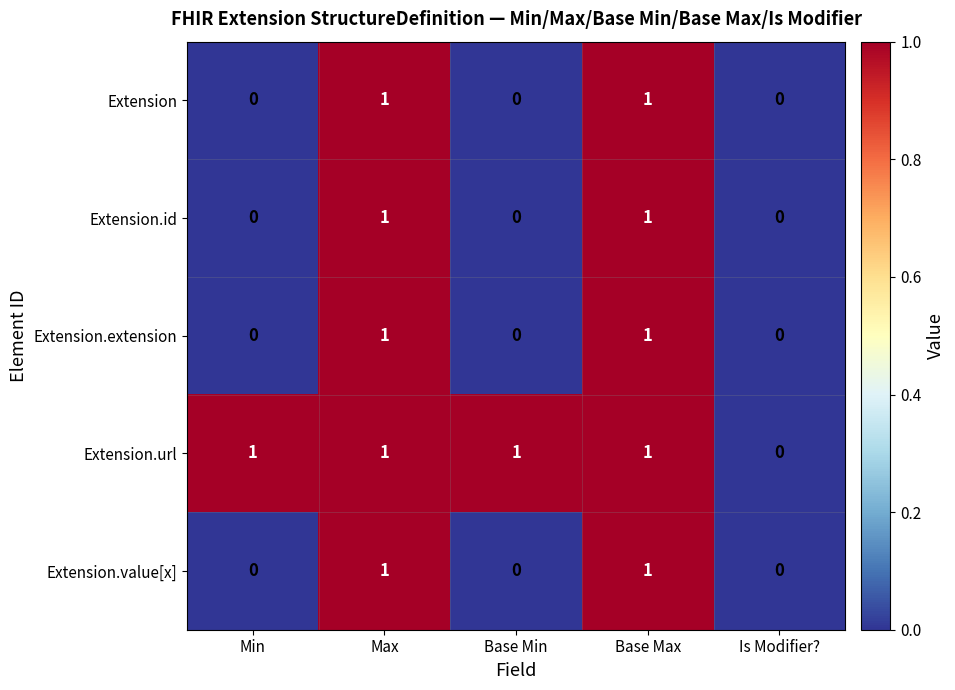

What is the sum of all Extension.url values?

4